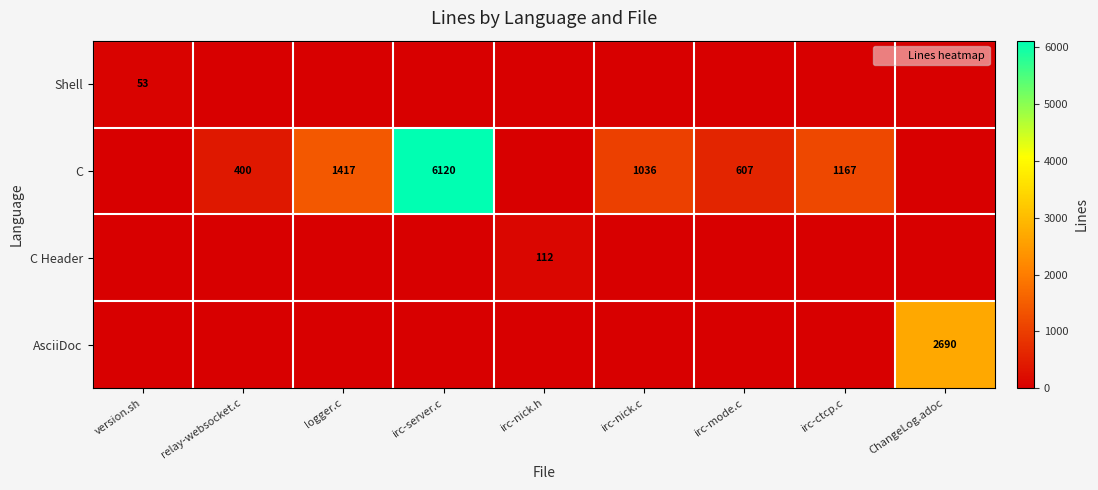

Is it true that C equals 427 at irc-nick.c?

False